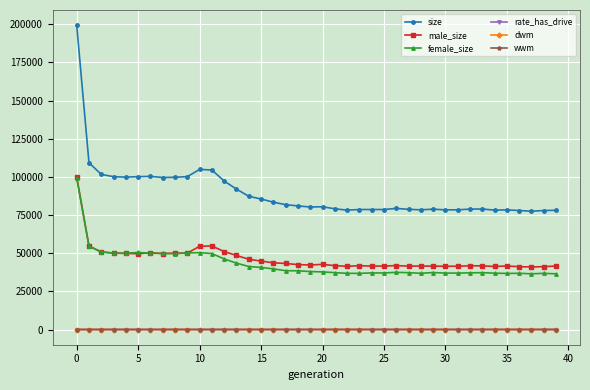

True or false: rate_has_drive and female_size cross at least once.

False